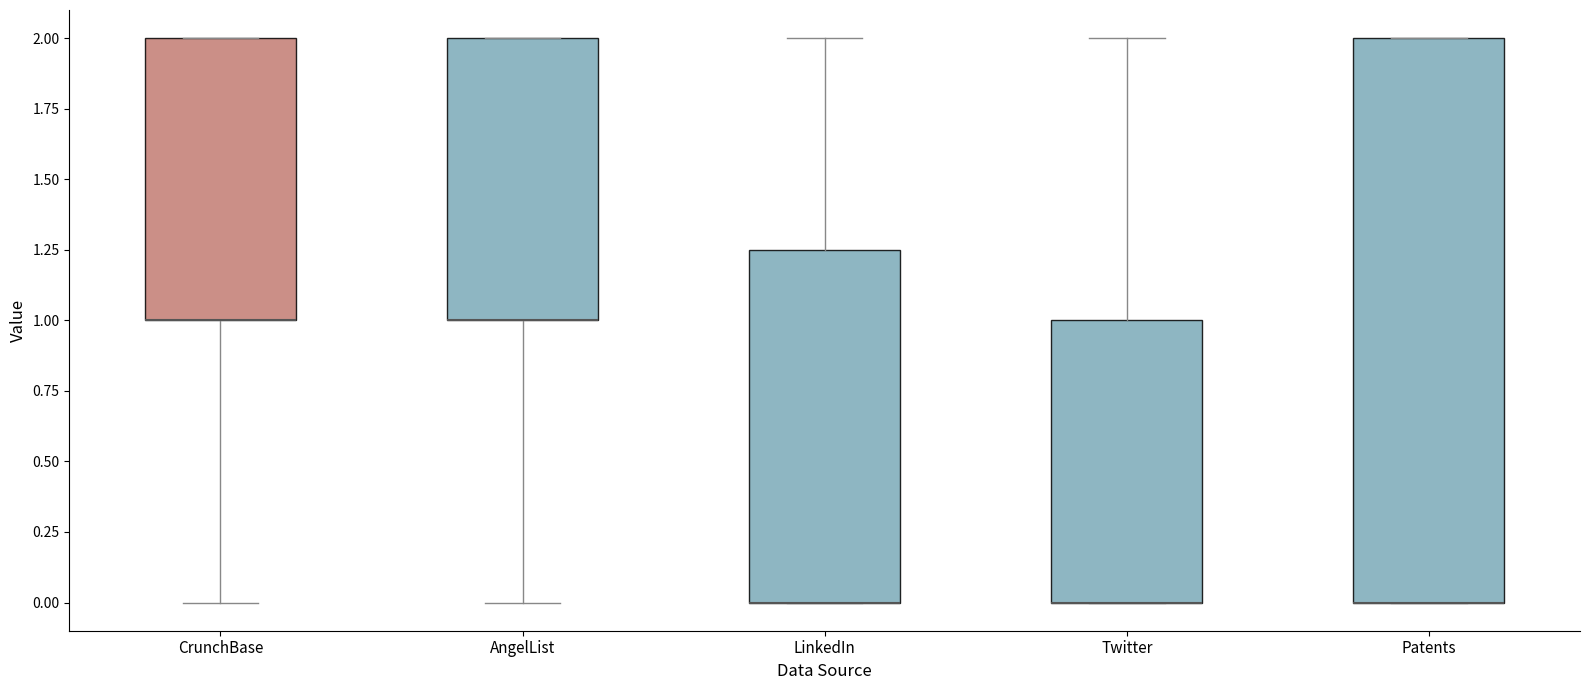

Reading left to right, read every box against the y-axis: the position of its median line, the range the box covers, and the ends of its whiskers. The values are not printed on the chart, so give them approximately, as read against the axis.

CrunchBase: median 1.00 (drawn on the box's lower edge), box 1.00 to 2.00, whiskers 0.00 to 2.00
AngelList: median 1.00 (drawn on the box's lower edge), box 1.00 to 2.00, whiskers 0.00 to 2.00
LinkedIn: median 0.00 (drawn on the box's lower edge), box 0.00 to 1.25, whiskers 0.00 to 2.00
Twitter: median 0.00 (drawn on the box's lower edge), box 0.00 to 1.00, whiskers 0.00 to 2.00
Patents: median 0.00 (drawn on the box's lower edge), box 0.00 to 2.00, whiskers 0.00 to 2.00